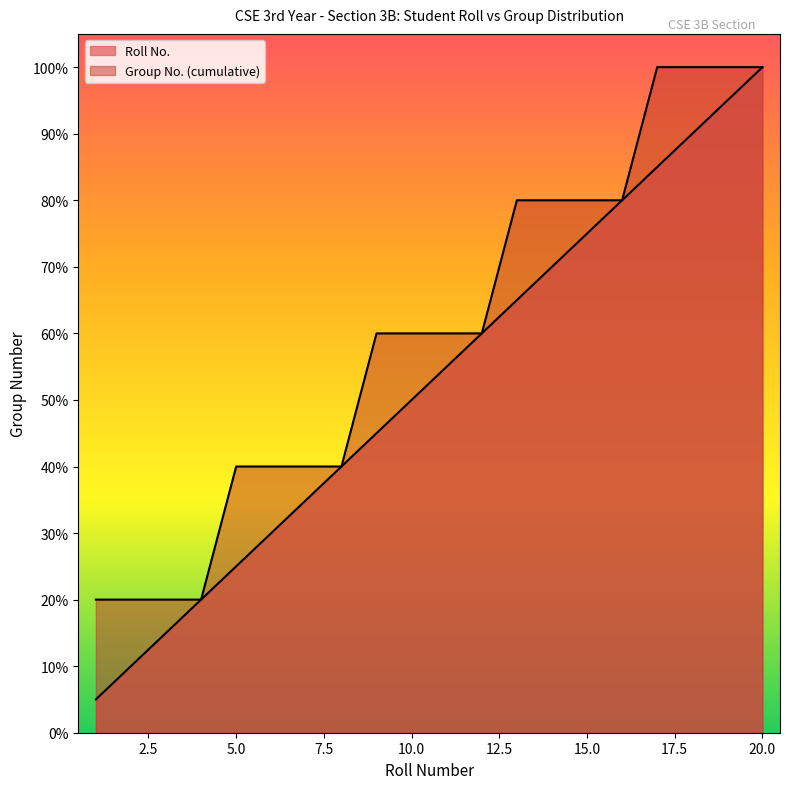

List the labels in order of Group No. (cumulative) value, smallest first.

1, 2, 3, 4, 5, 6, 7, 8, 9, 10, 11, 12, 13, 14, 15, 16, 17, 18, 19, 20